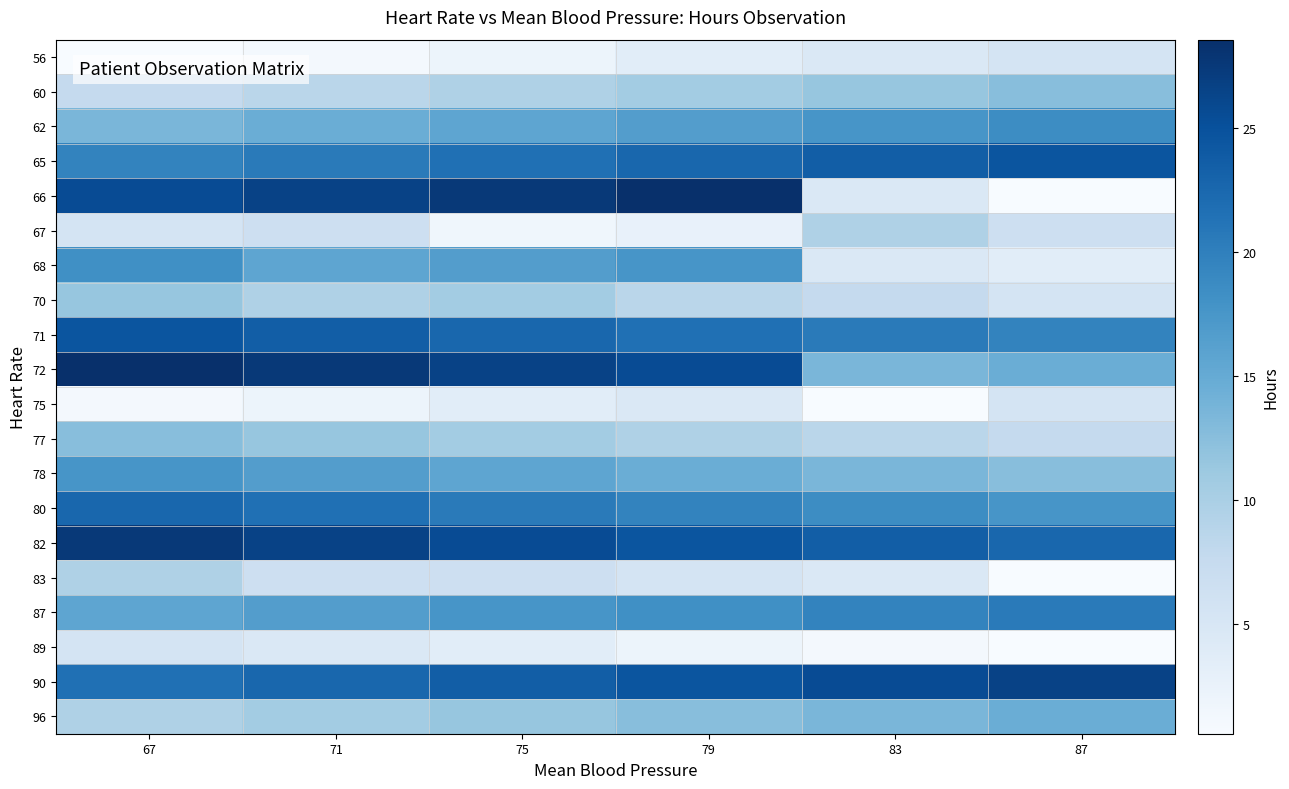

How many categories are shown in the chart?

6